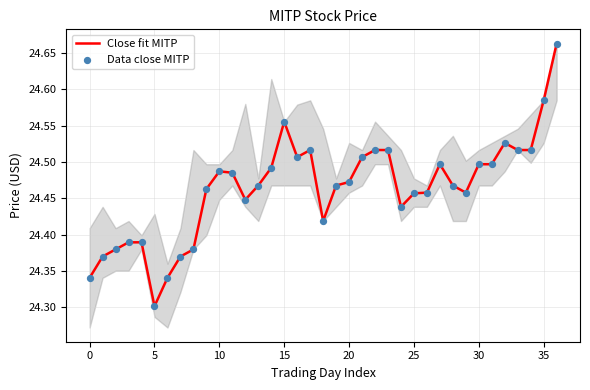

What is the difference between the maximum and minimum values?

0.4